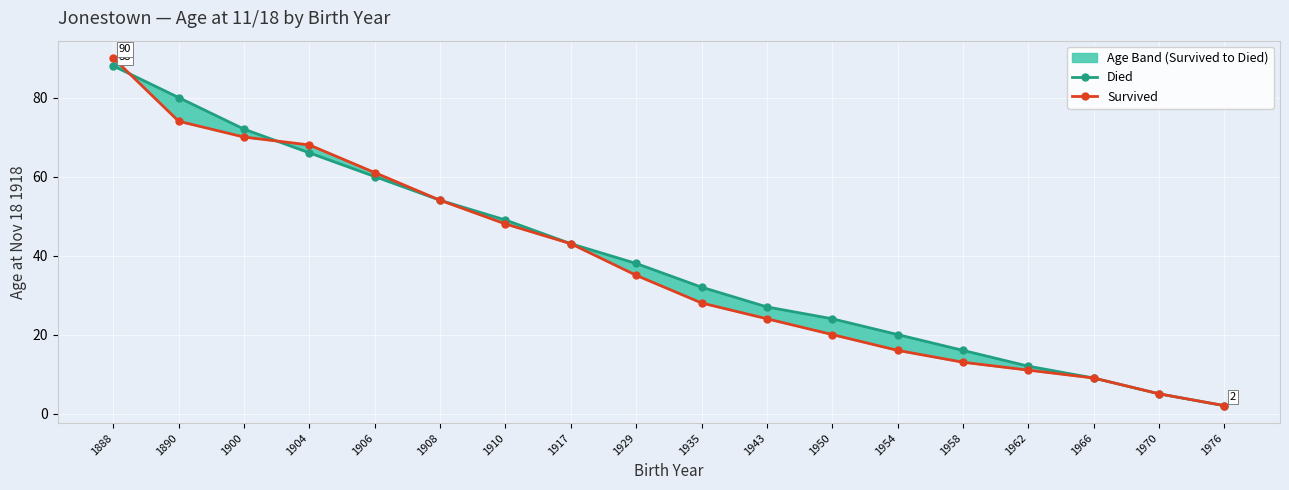

Is the value of Died at 1962 greater than the value of Survived at 1904?

No